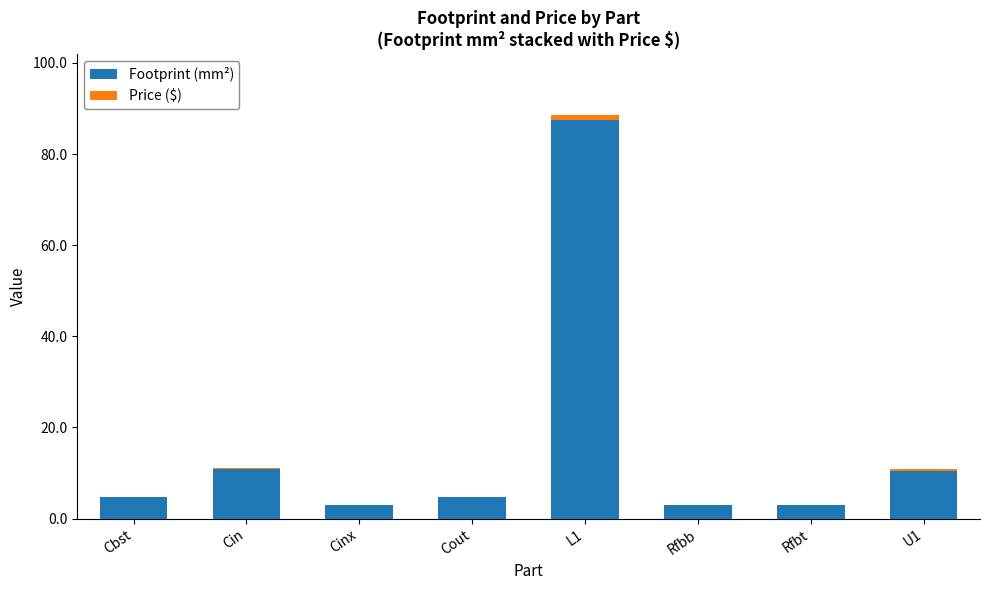

What is the sum of all Footprint (mm²) values?

127.2